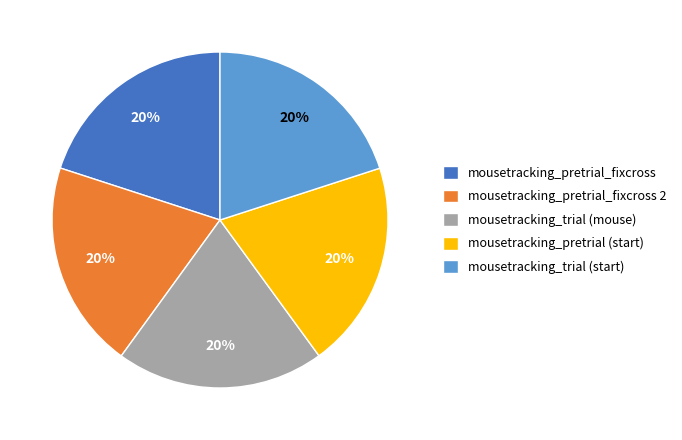

To the nearest percent, what is the combined percentage of mousetracking_pretrial_fixcross and mousetracking_trial (mouse)?

40%